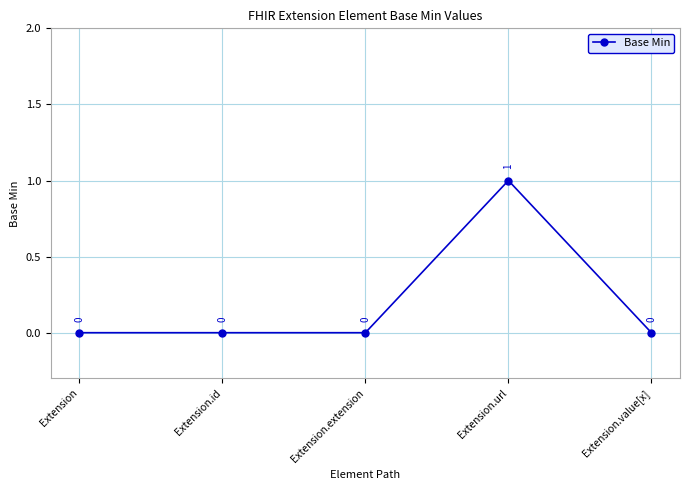

True or false: the data has more than 0 interior local peaks.

True